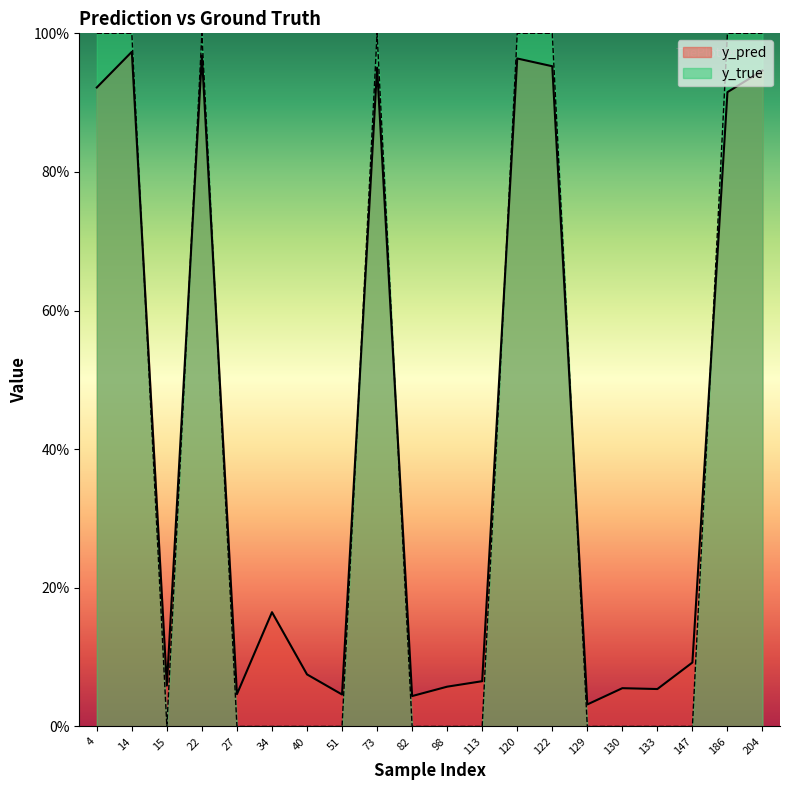

What are all the series names shown in the legend?

y_pred, y_true